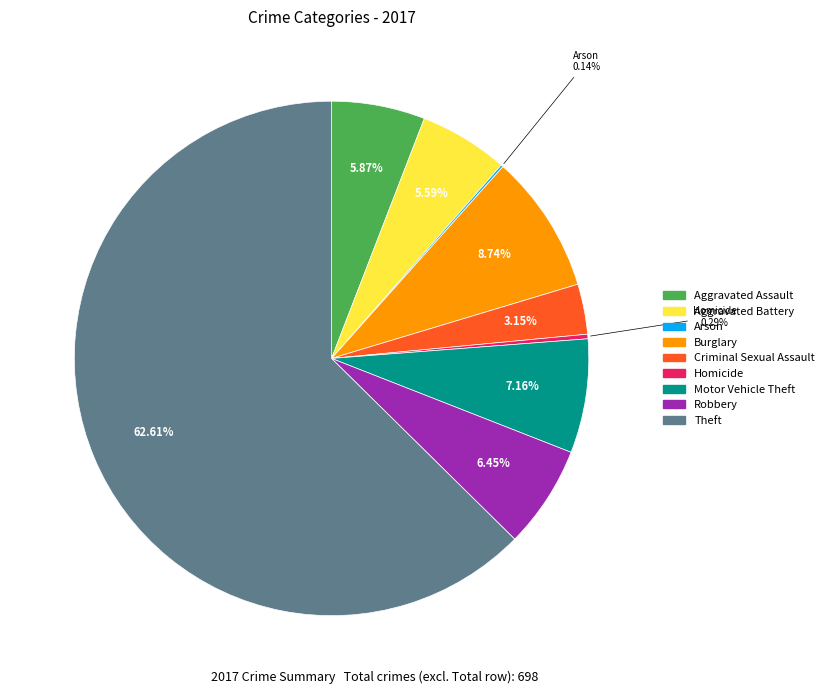

To the nearest percent, what is the average slice percentage?

11%